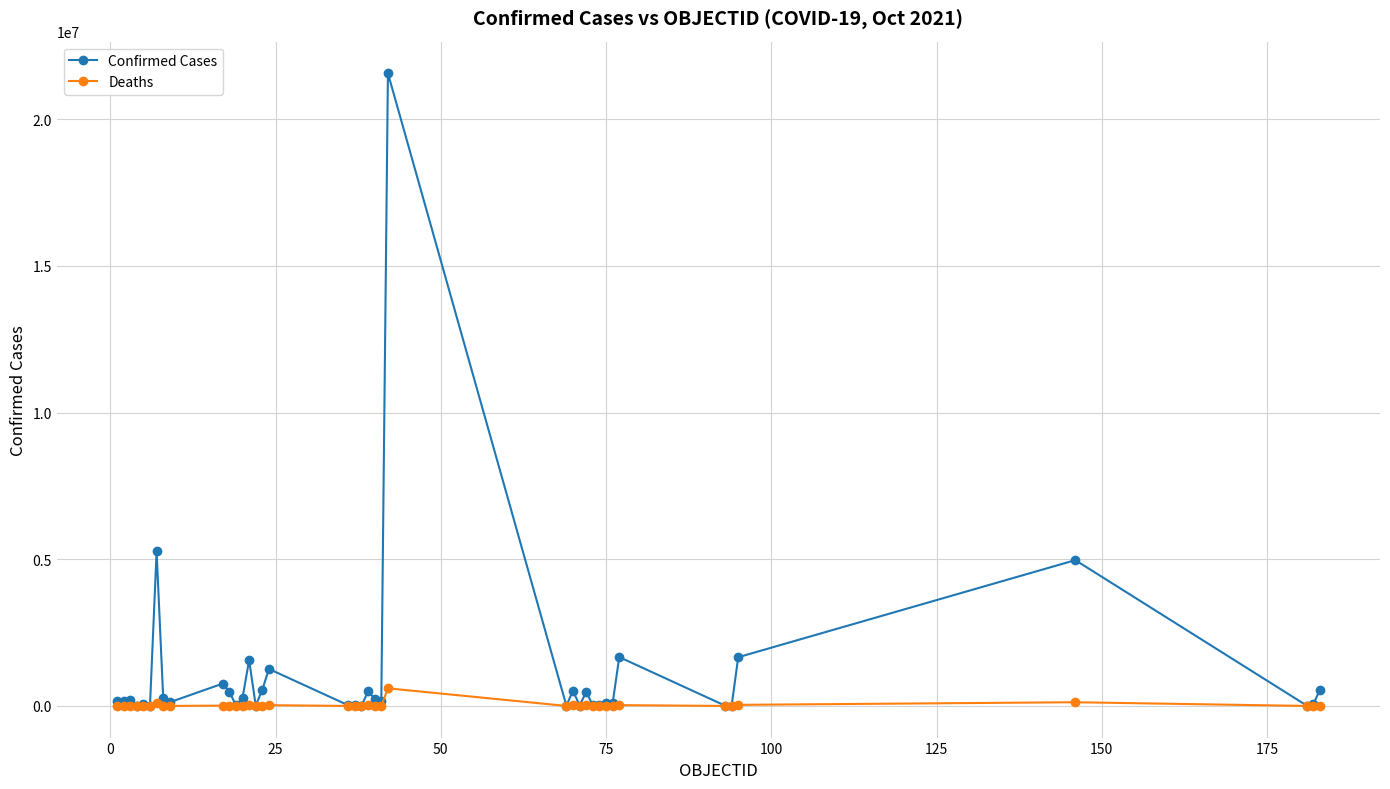

Which series has the widest spread of values?

Confirmed Cases